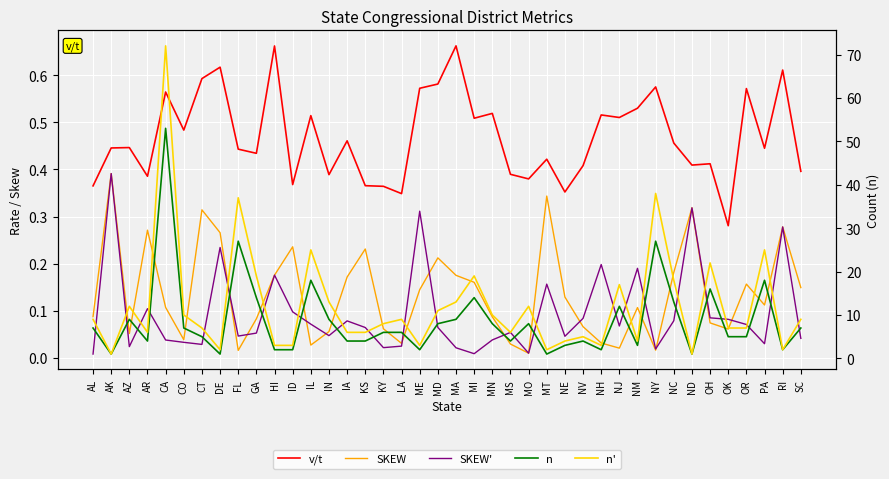

True or false: SKEW and n intersect in this chart.

False